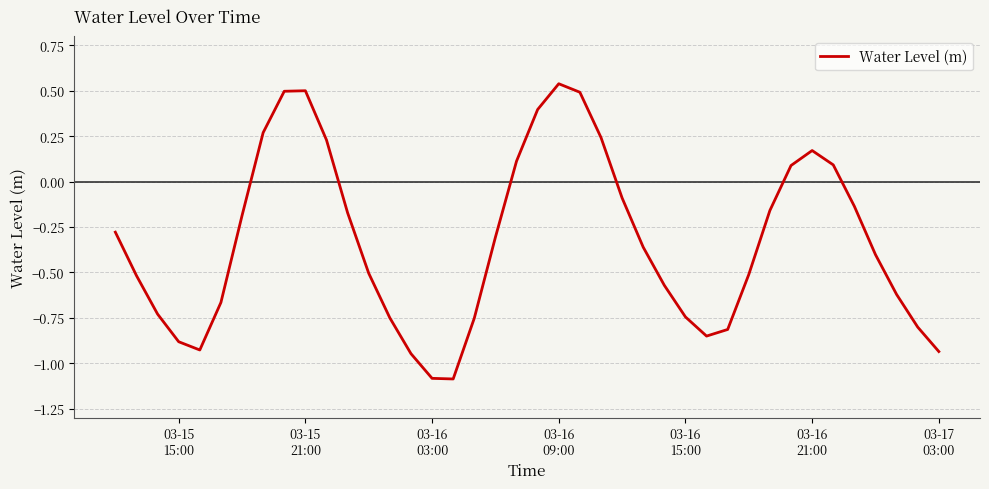

What is the minimum value shown in the chart?

-1.1